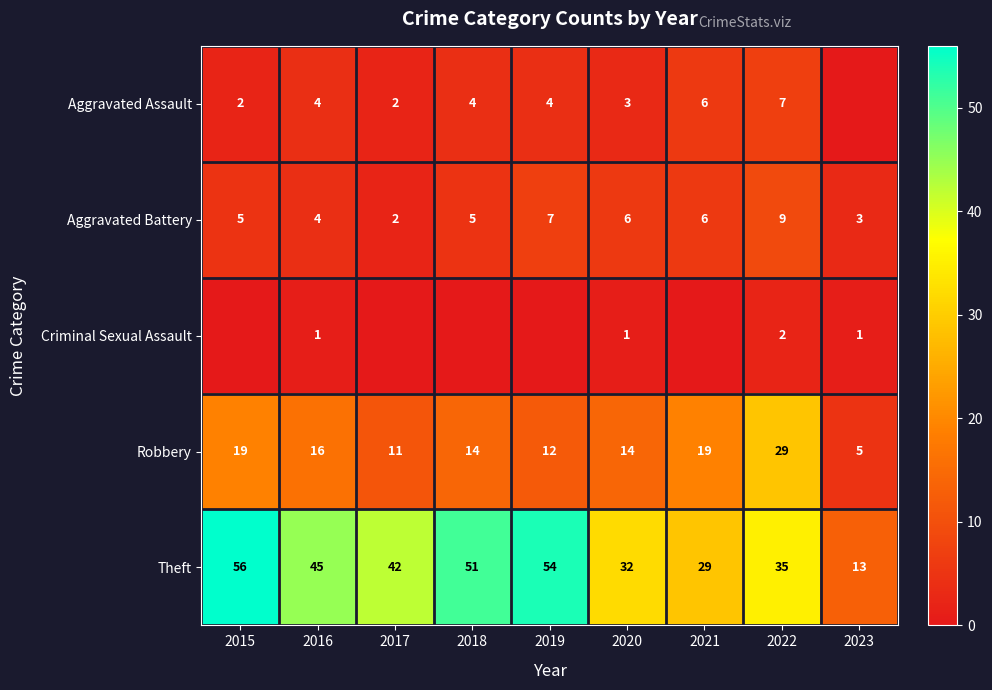

What is the difference between the Criminal Sexual Assault values at 2016 and 2022?

1